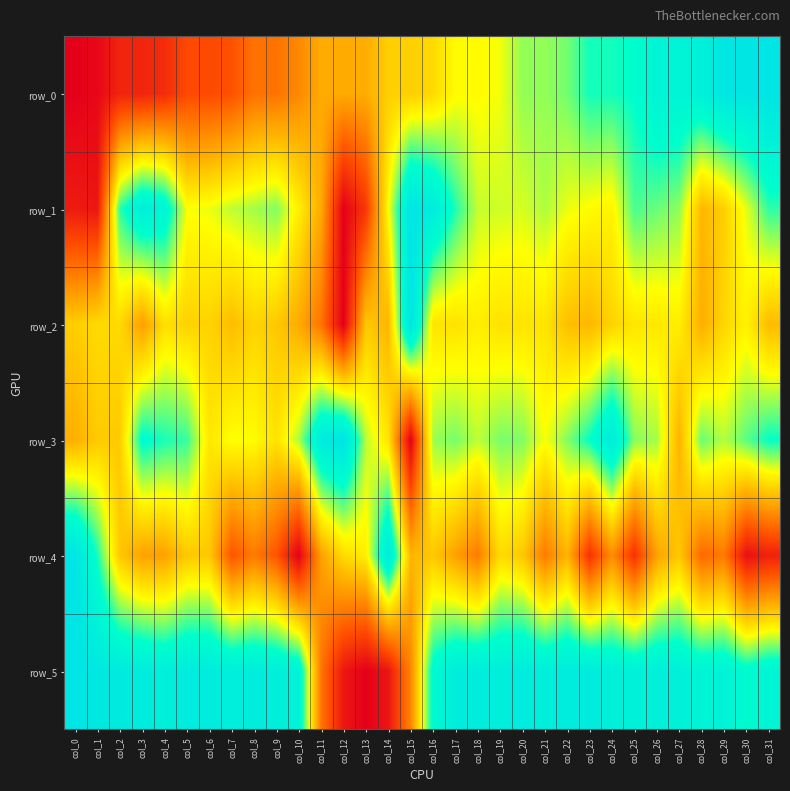

List the series in order of their peak value, highest first.

row_0, row_1, row_2, row_3, row_4, row_5